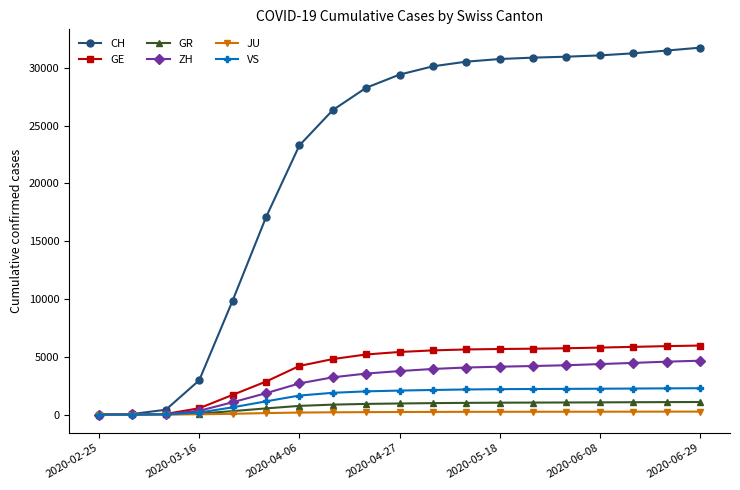

Which series has the largest range (max minus min)?

CH